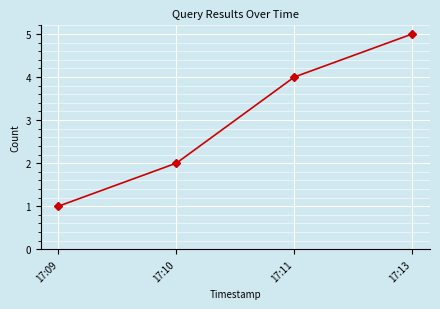

True or false: there are more than 0 points higher than both neighbors.

False